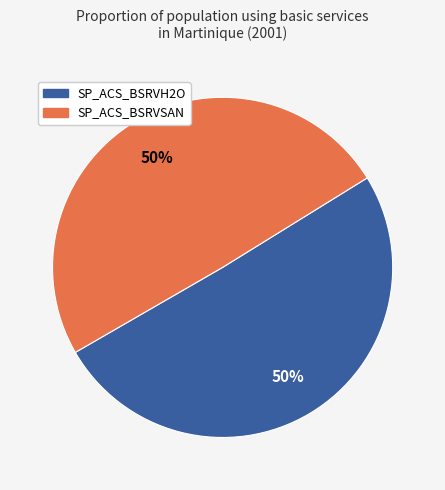

Combined, do SP_ACS_BSRVSAN and SP_ACS_BSRVH2O account for over 50%?

Yes